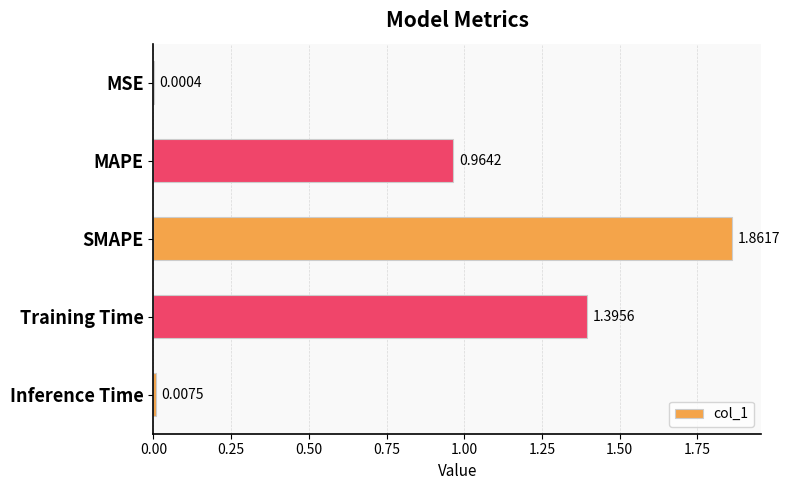

Which category has the highest value across all series?

SMAPE